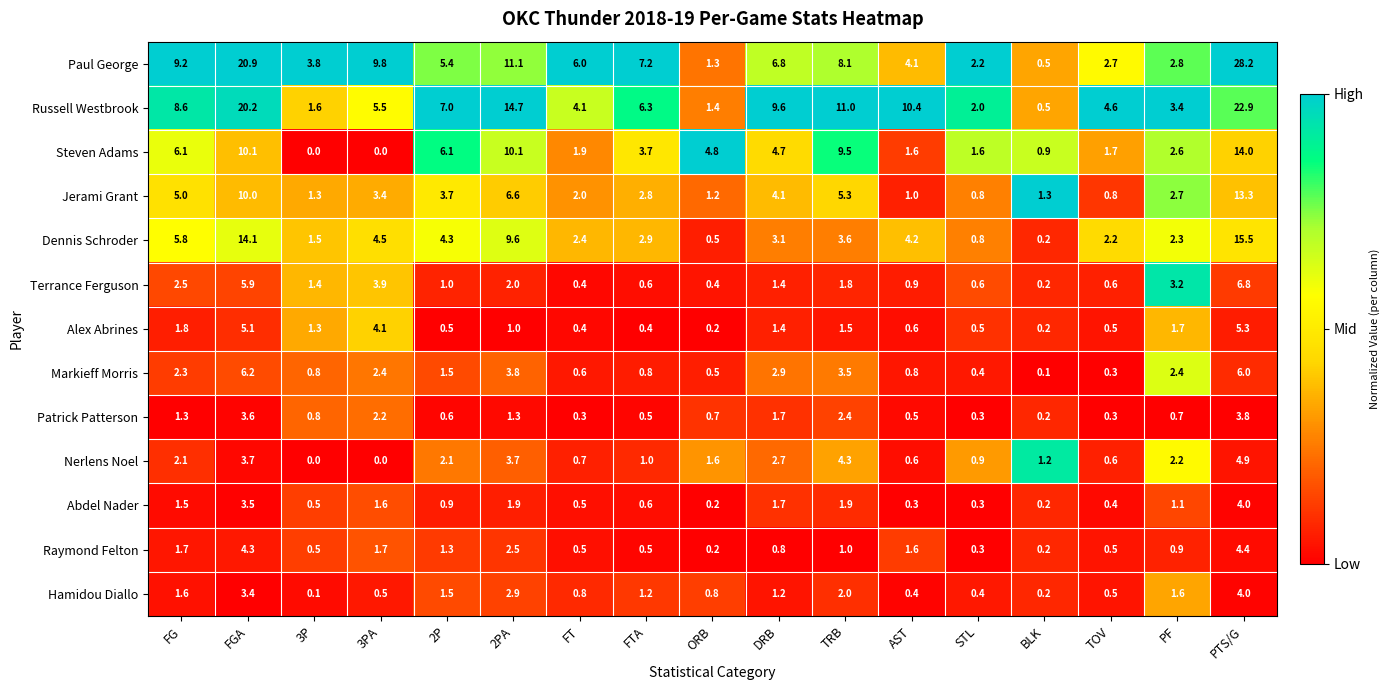

What is the difference between the highest and lowest values at FG?

7.9